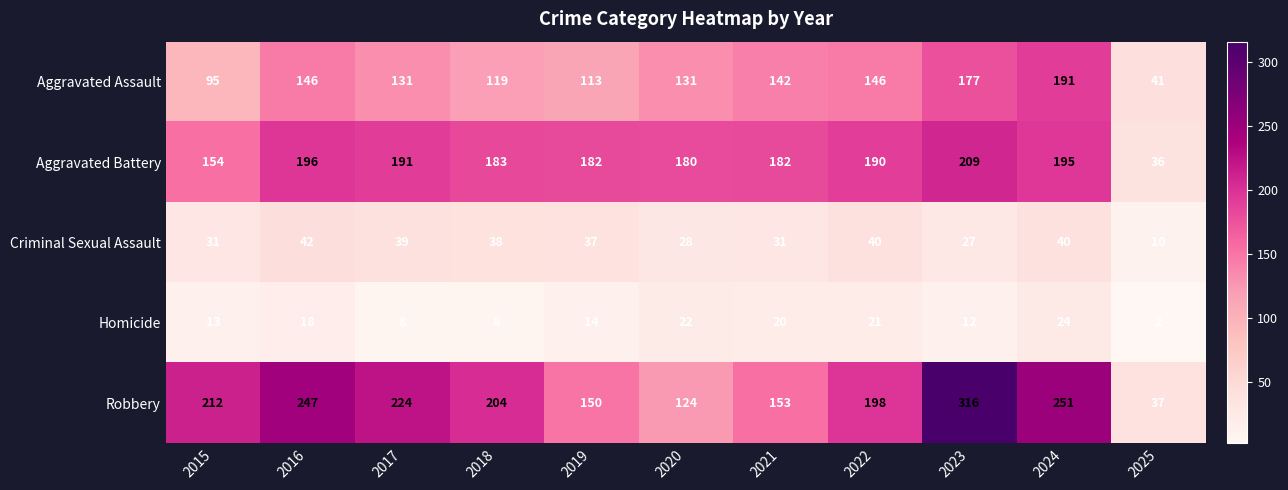

List the series in order of their peak value, highest first.

Robbery, Aggravated Battery, Aggravated Assault, Criminal Sexual Assault, Homicide